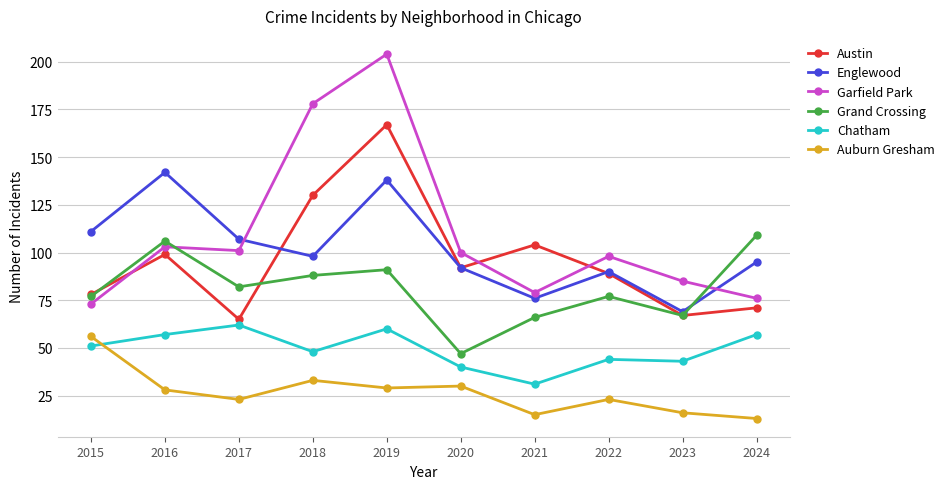

At which label does Englewood reach its peak?

2016